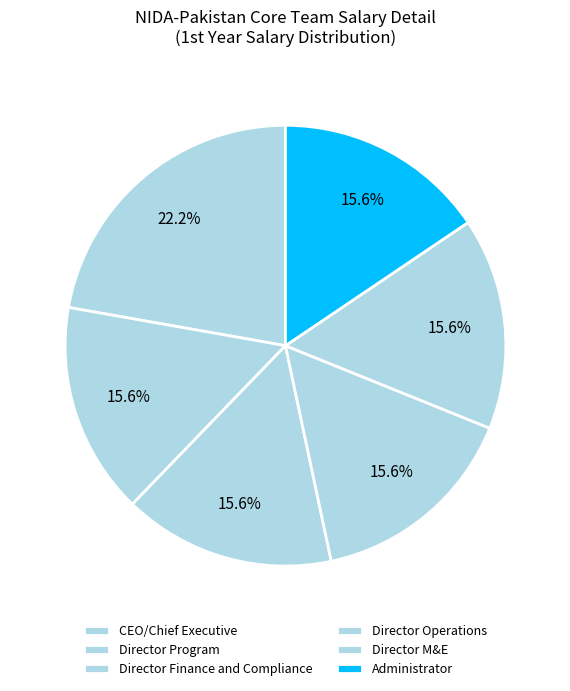

Is there a majority slice in this chart?

No